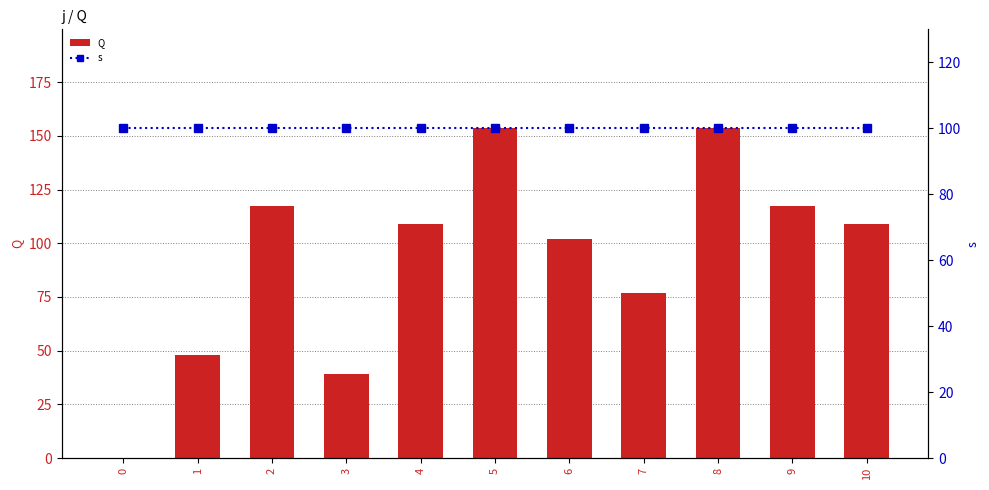

What value does the s series have at 5?

100.0